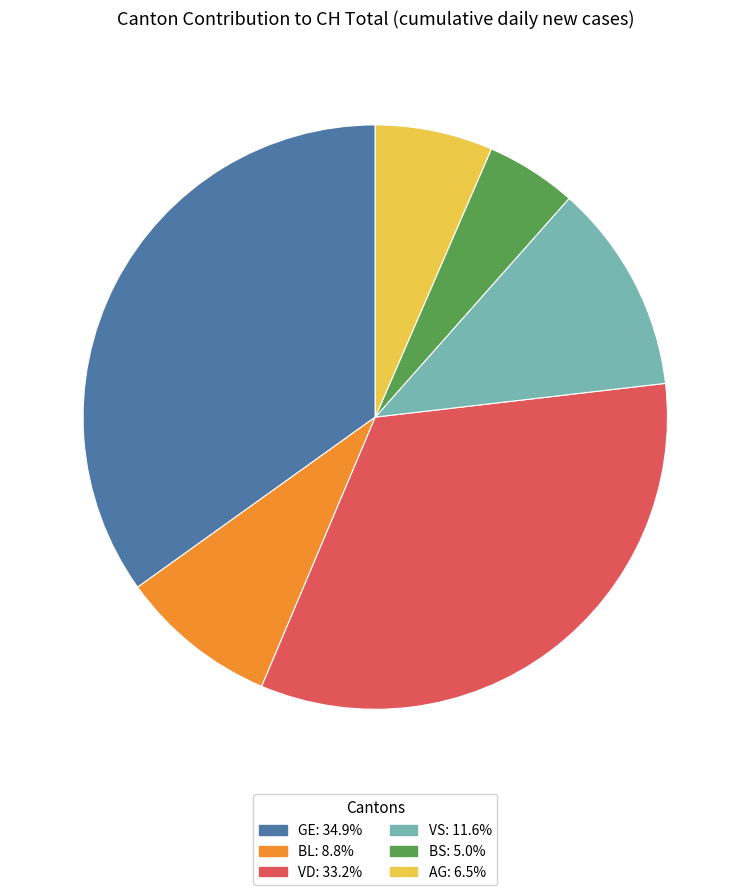

Rank the categories by value from highest to lowest.

GE, VD, VS, BL, AG, BS